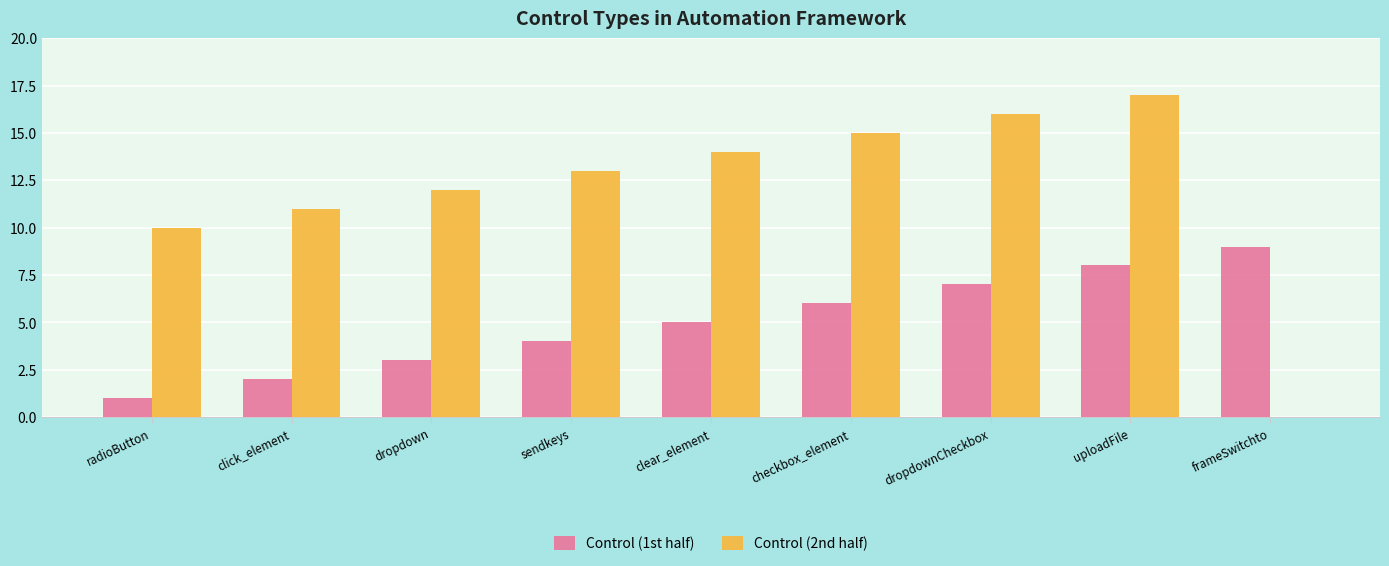

Is it true that Control (2nd half) equals 10 at radioButton?

True